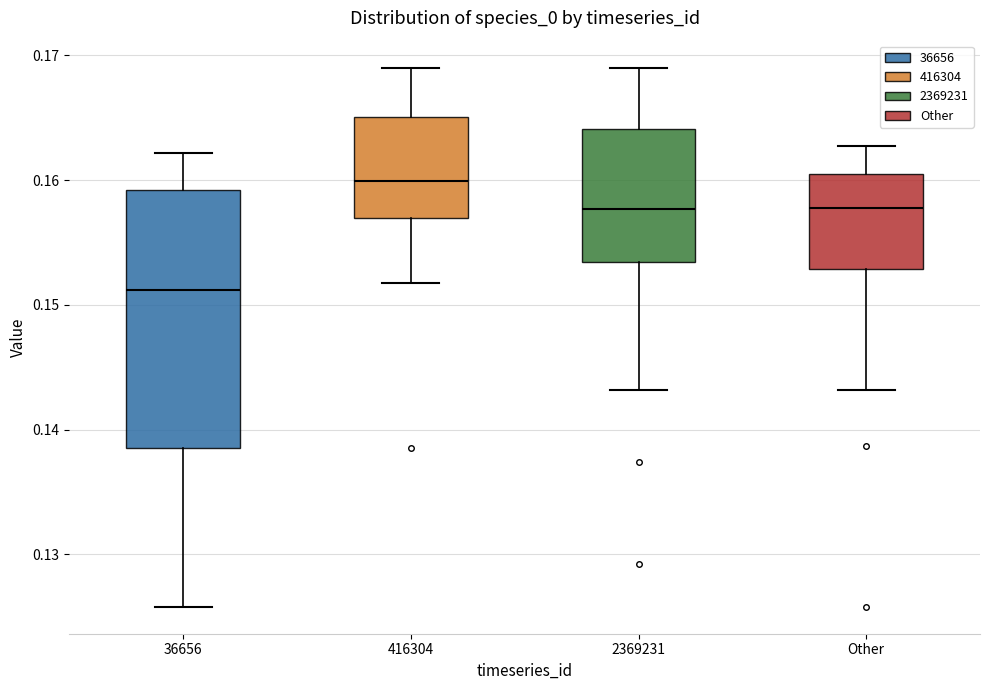

Where does the upper whisker of the box for 2369231 end on the y-axis? The values are not printed on the chart, so give them approximately, as read against the axis.

0.169